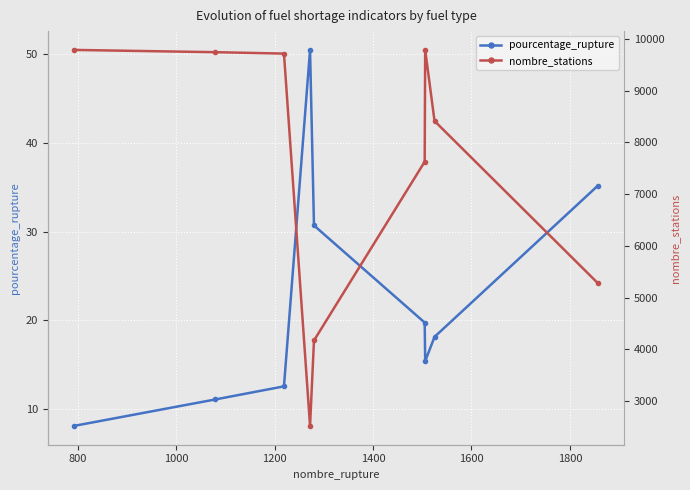

How many interior local peaks does the pourcentage_rupture series have?

1